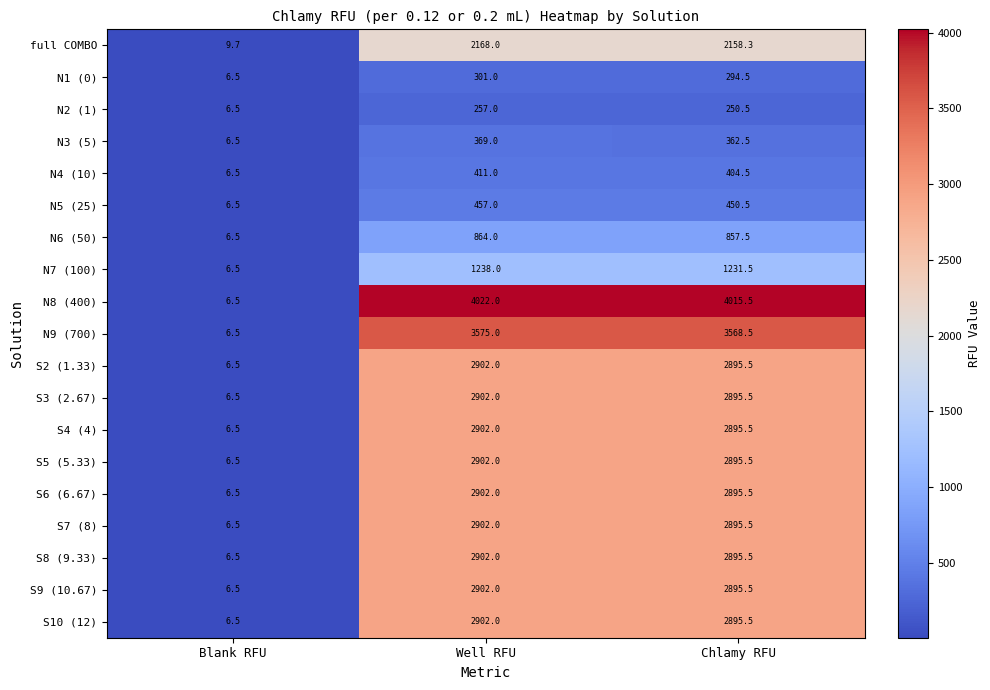

Which category has the lowest value in the N7 (100) series?

Blank RFU